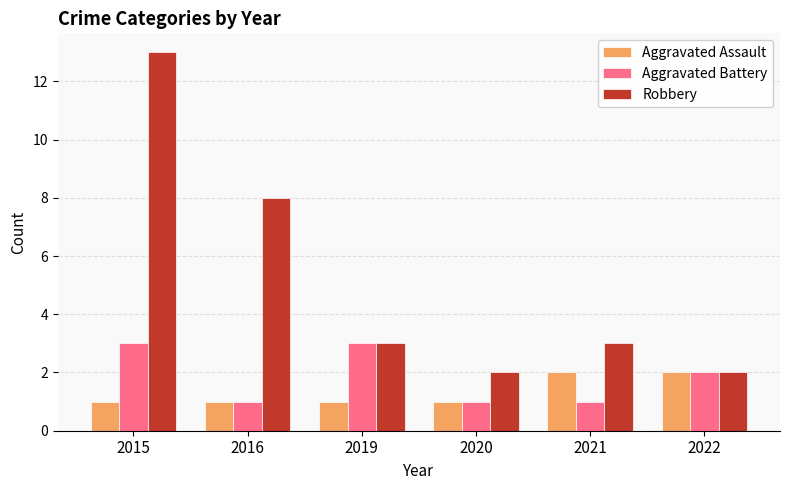

Where does the Robbery series first go above 3?

2015